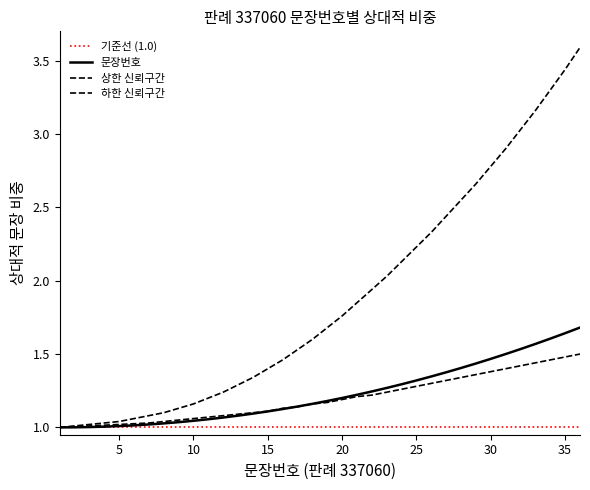

At how many categories does at least one series exceed 1?

35